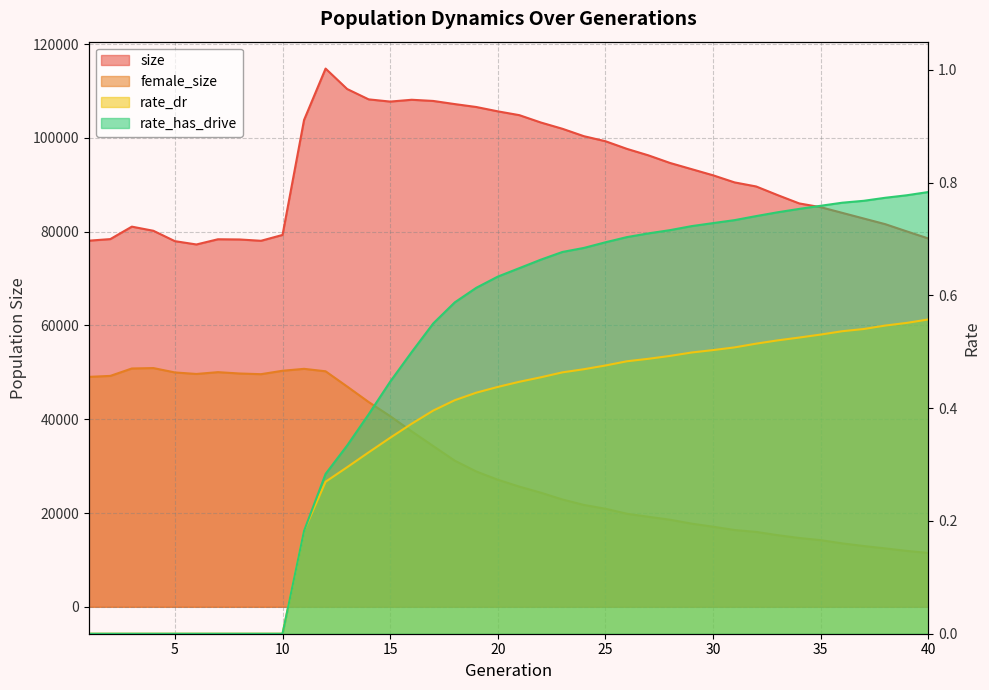

Between 27 and 14, which is larger?

14